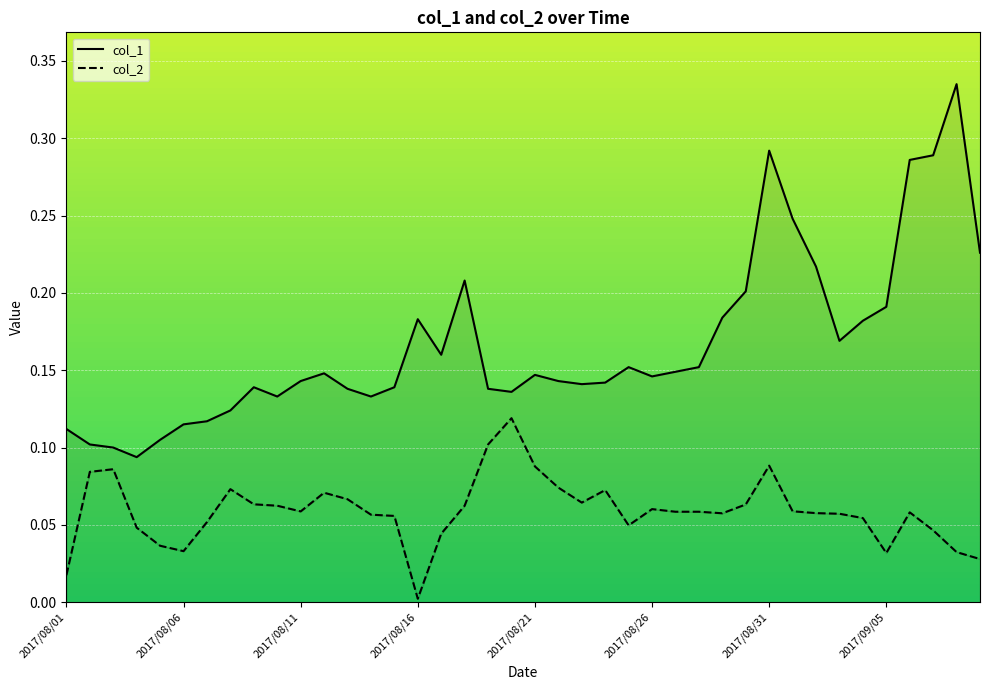

What position from the right is 2017/09/05?

5